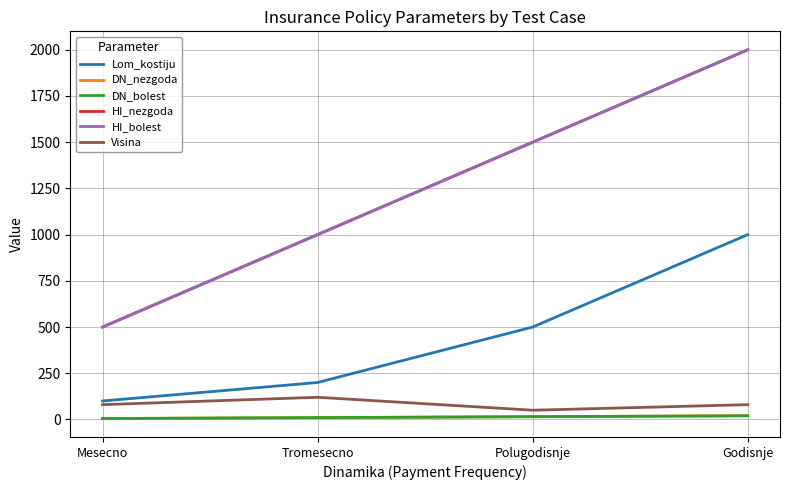

Is this an area chart (filled region under the line)?

No